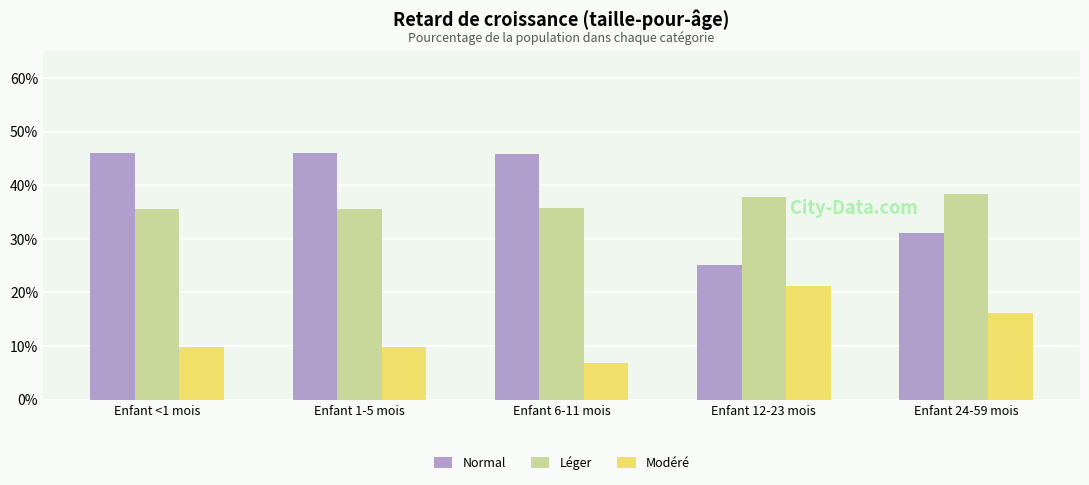

Does the chart contain stacked bars?

No